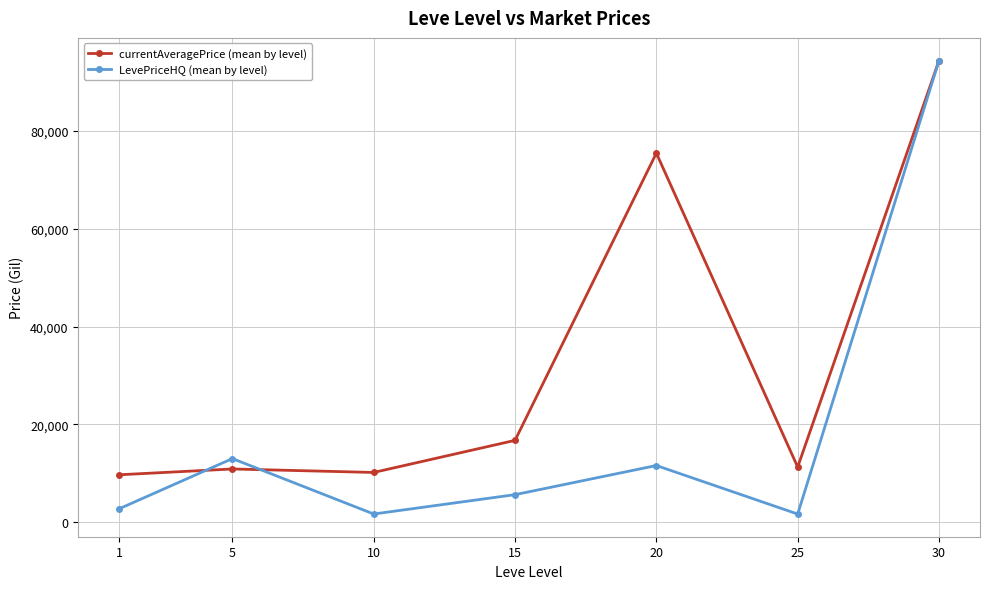

What is the value of the LevePriceHQ (mean by level) point at the 4th from the left?

5625.2